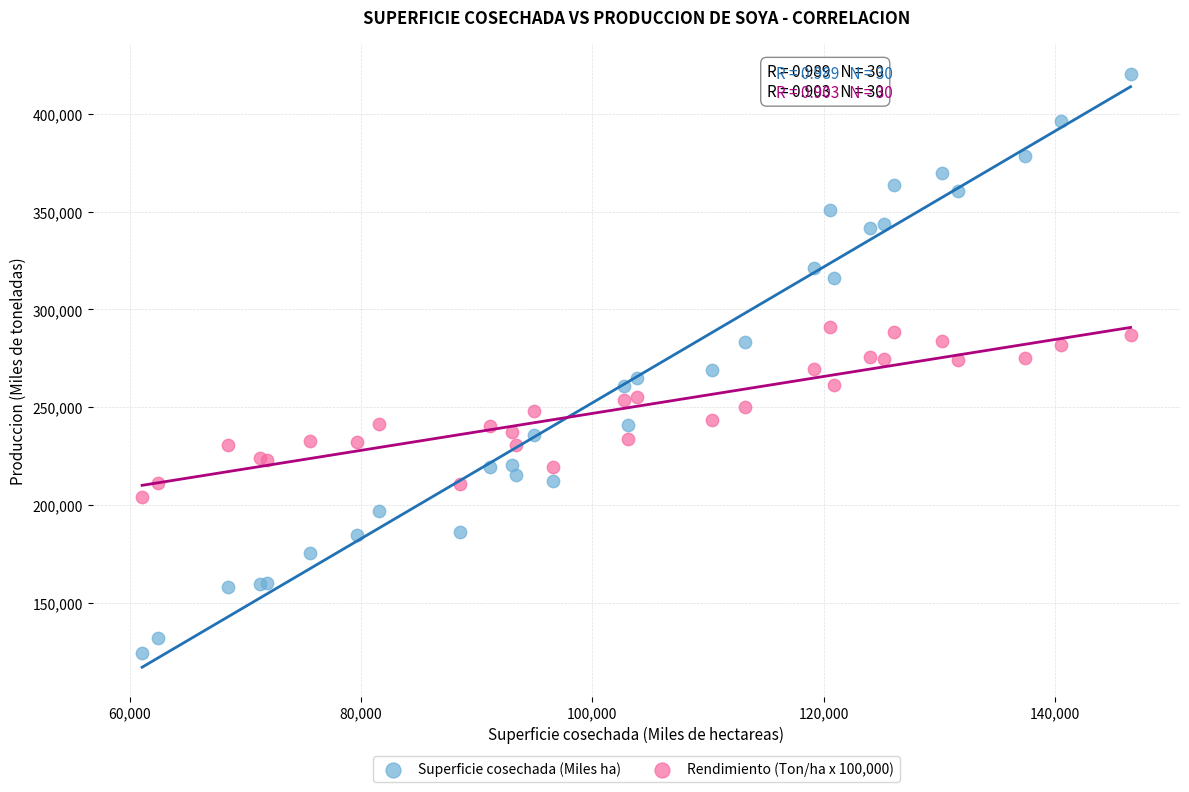

What are all the series names shown in the legend?

Superficie cosechada (Miles ha), Rendimiento (Ton/ha x 100,000)